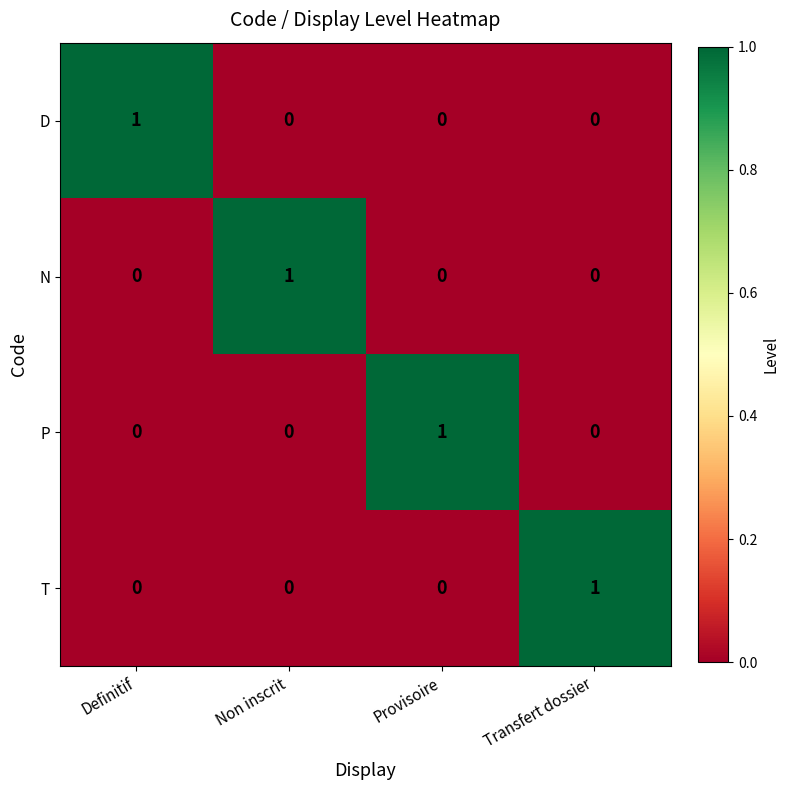

How many positive values does the D series have?

1